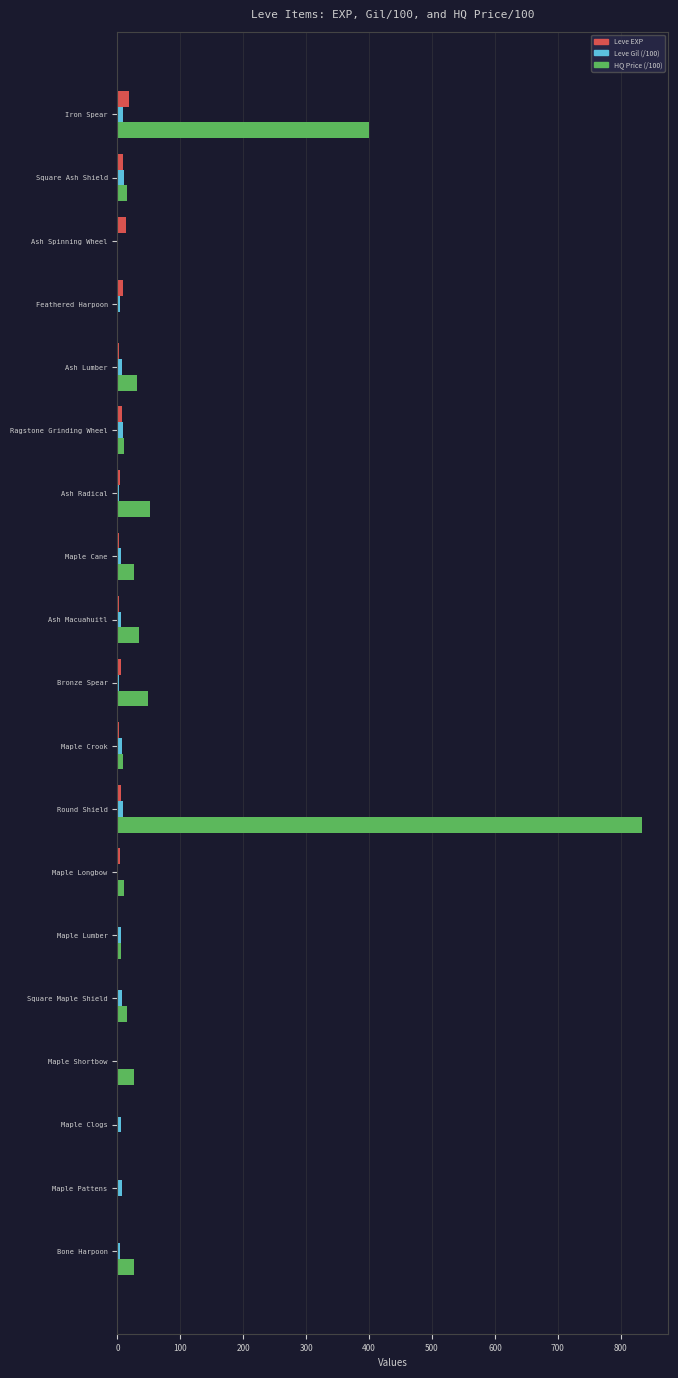

Which series has the largest range (max minus min)?

HQ Price (/100)